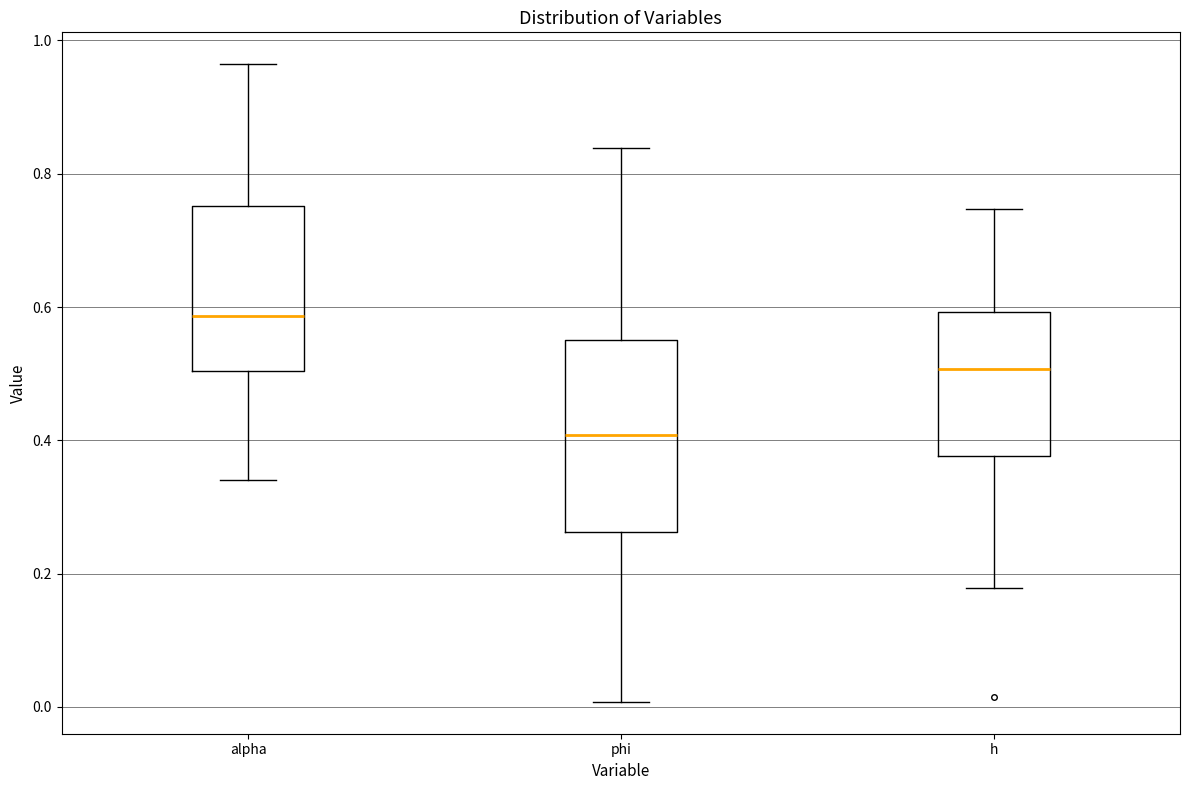

Where does the median line of the box for phi sit on the y-axis? The values are not printed on the chart, so give them approximately, as read against the axis.

0.40